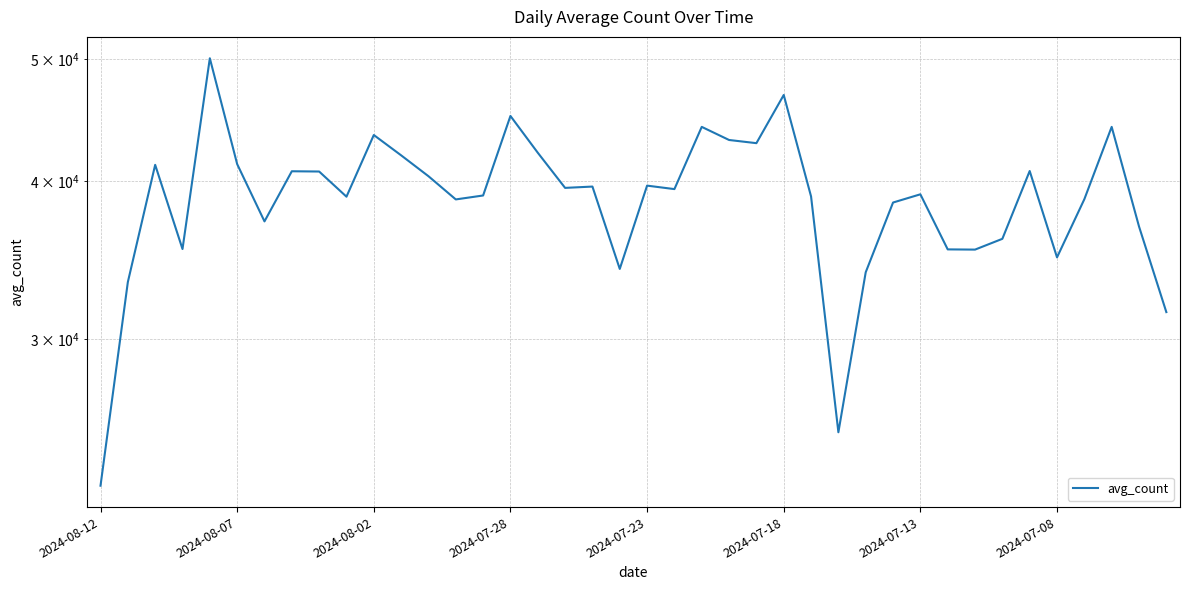

The chart shows a value of 22950 at 2024-08-12. True or false?

True